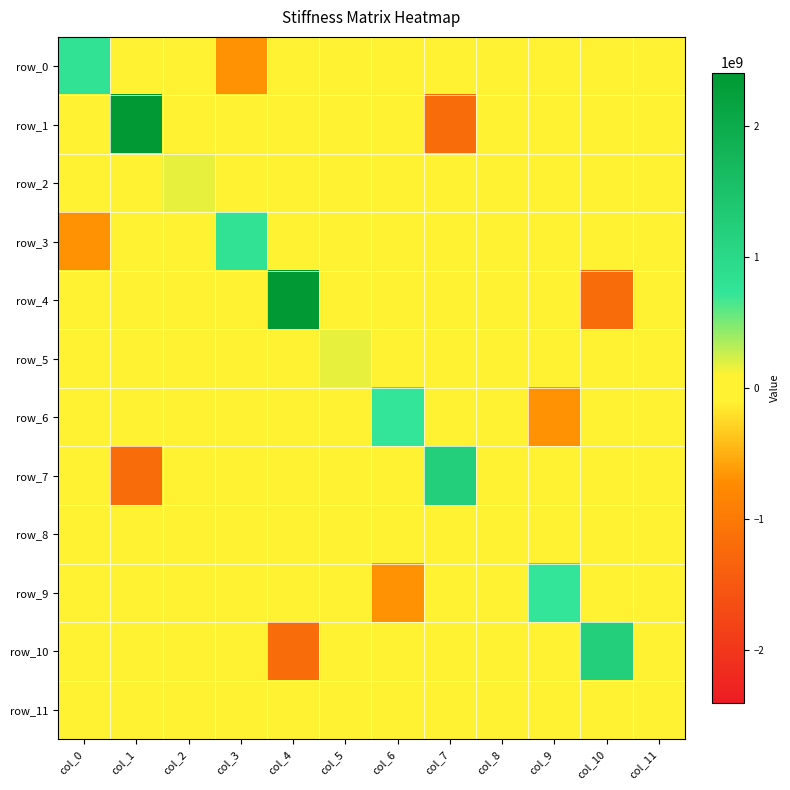

Reading left to right, list all the values displayed in this chart.

row_0: 781714285.7	0.0	0.0	-685714285.7	0.0	0.0	-48000000.0	0.0	-48000000.0	0.0	0.0	0.0
row_1: 0.0	2408956268.2	15673469.4	0.0	-8956268.2	15673469.4	0.0	-1200000000.0	0.0	0.0	0.0	0.0
row_2: 0.0	15673469.4	164571428.6	0.0	-15673469.4	18285714.3	48000000.0	0.0	32000000.0	0.0	0.0	0.0
row_3: -685714285.7	0.0	0.0	781714285.7	0.0	0.0	0.0	0.0	0.0	-48000000.0	0.0	-48000000.0
row_4: 0.0	-8956268.2	-15673469.4	0.0	2408956268.2	-15673469.4	0.0	0.0	0.0	0.0	-1200000000.0	0.0
row_5: 0.0	15673469.4	18285714.3	0.0	-15673469.4	164571428.6	0.0	0.0	0.0	48000000.0	0.0	32000000.0
row_6: -48000000.0	0.0	48000000.0	0.0	0.0	0.0	733714285.7	0.0	48000000.0	-685714285.7	0.0	0.0
row_7: 0.0	-1200000000.0	0.0	0.0	0.0	0.0	0.0	1208956268.2	15673469.4	0.0	-8956268.2	15673469.4
row_8: -48000000.0	0.0	32000000.0	0.0	0.0	0.0	48000000.0	15673469.4	100571428.6	0.0	-15673469.4	18285714.3
row_9: 0.0	0.0	0.0	-48000000.0	0.0	48000000.0	-685714285.7	0.0	0.0	733714285.7	0.0	48000000.0
row_10: 0.0	0.0	0.0	0.0	-1200000000.0	0.0	0.0	-8956268.2	-15673469.4	0.0	1208956268.2	-15673469.4
row_11: 0.0	0.0	0.0	-48000000.0	0.0	32000000.0	0.0	15673469.4	18285714.3	48000000.0	-15673469.4	100571428.6